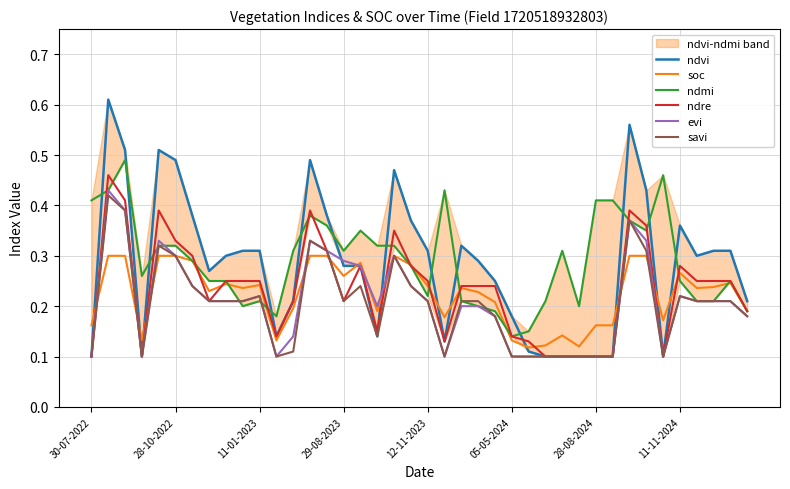

Which category has the lowest value in the ndvi series?

30-07-2022